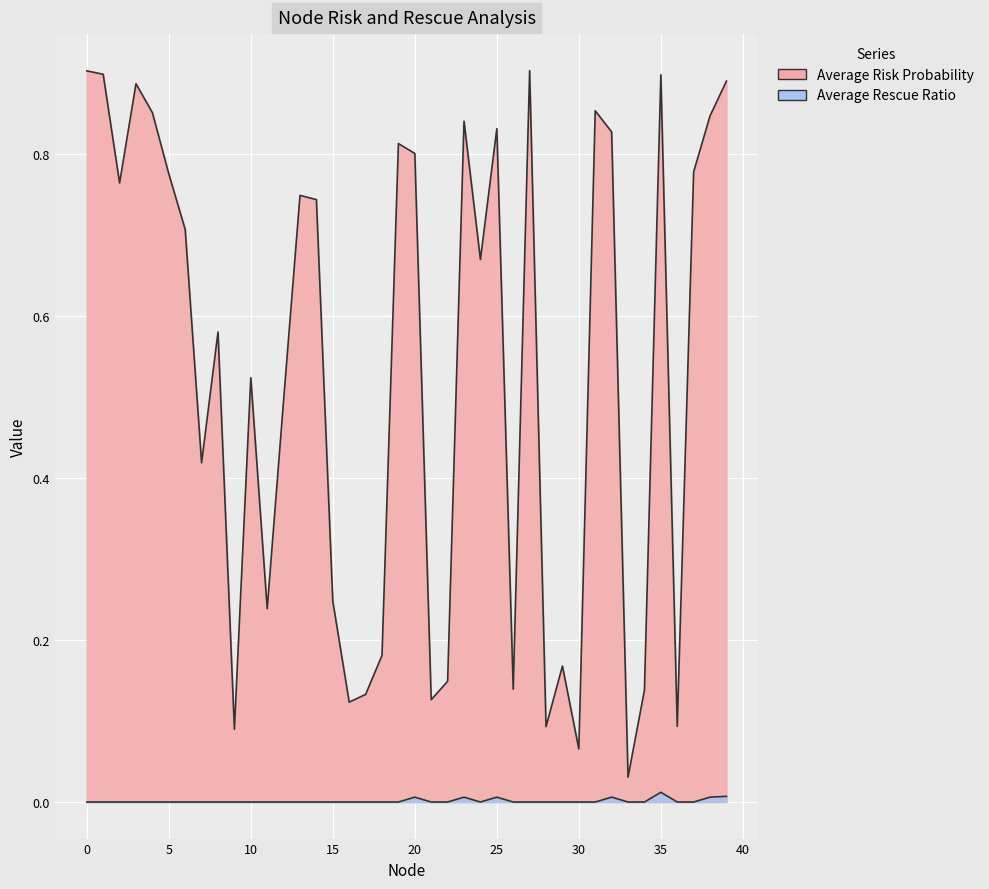

Rank the series by their maximum value, from highest to lowest.

Average Risk Probability, Average Rescue Ratio